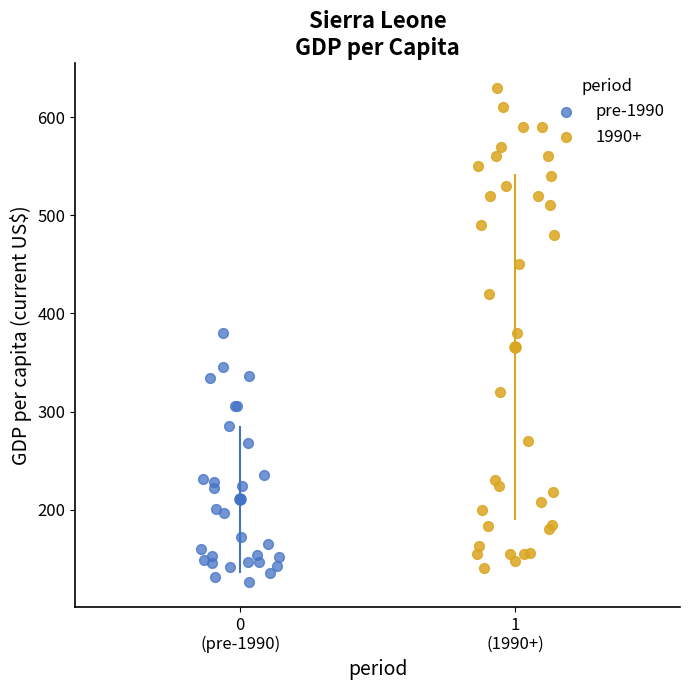

Which series contains the highest Y value?

1990+